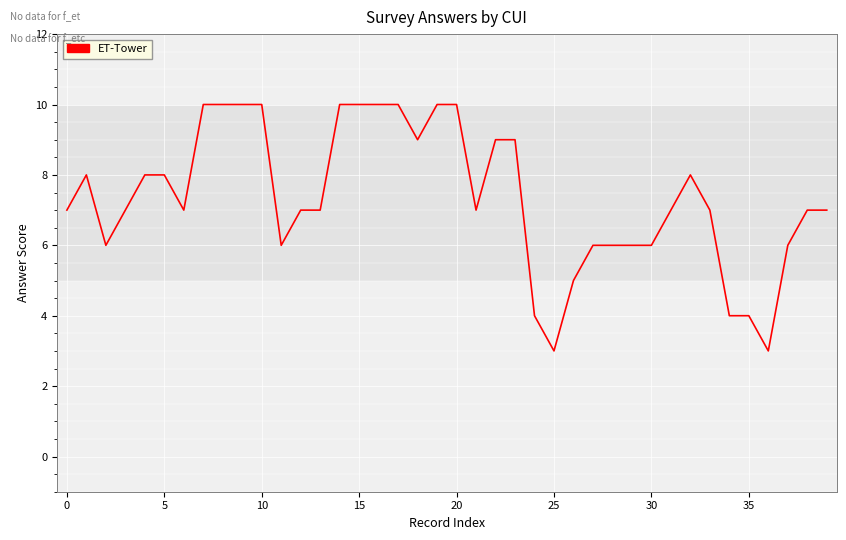

What is the greatest value displayed?

10